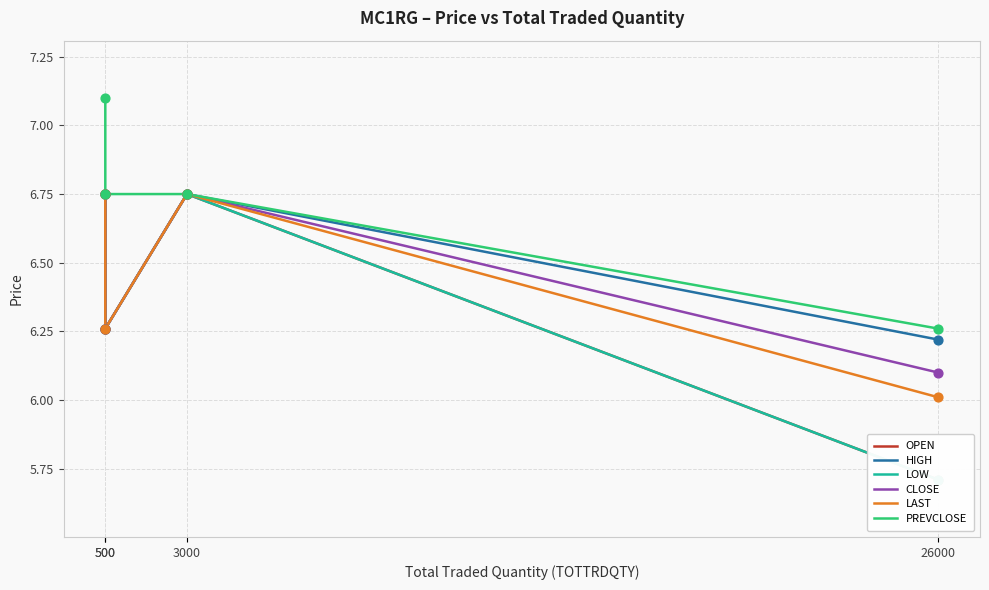

Which series has the largest Y range (max minus min)?

OPEN